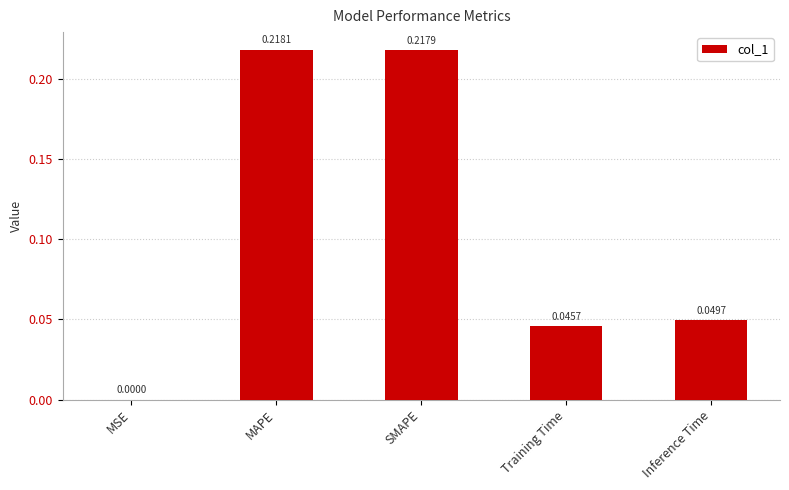

What is the change in value from MSE to SMAPE?

+0.2